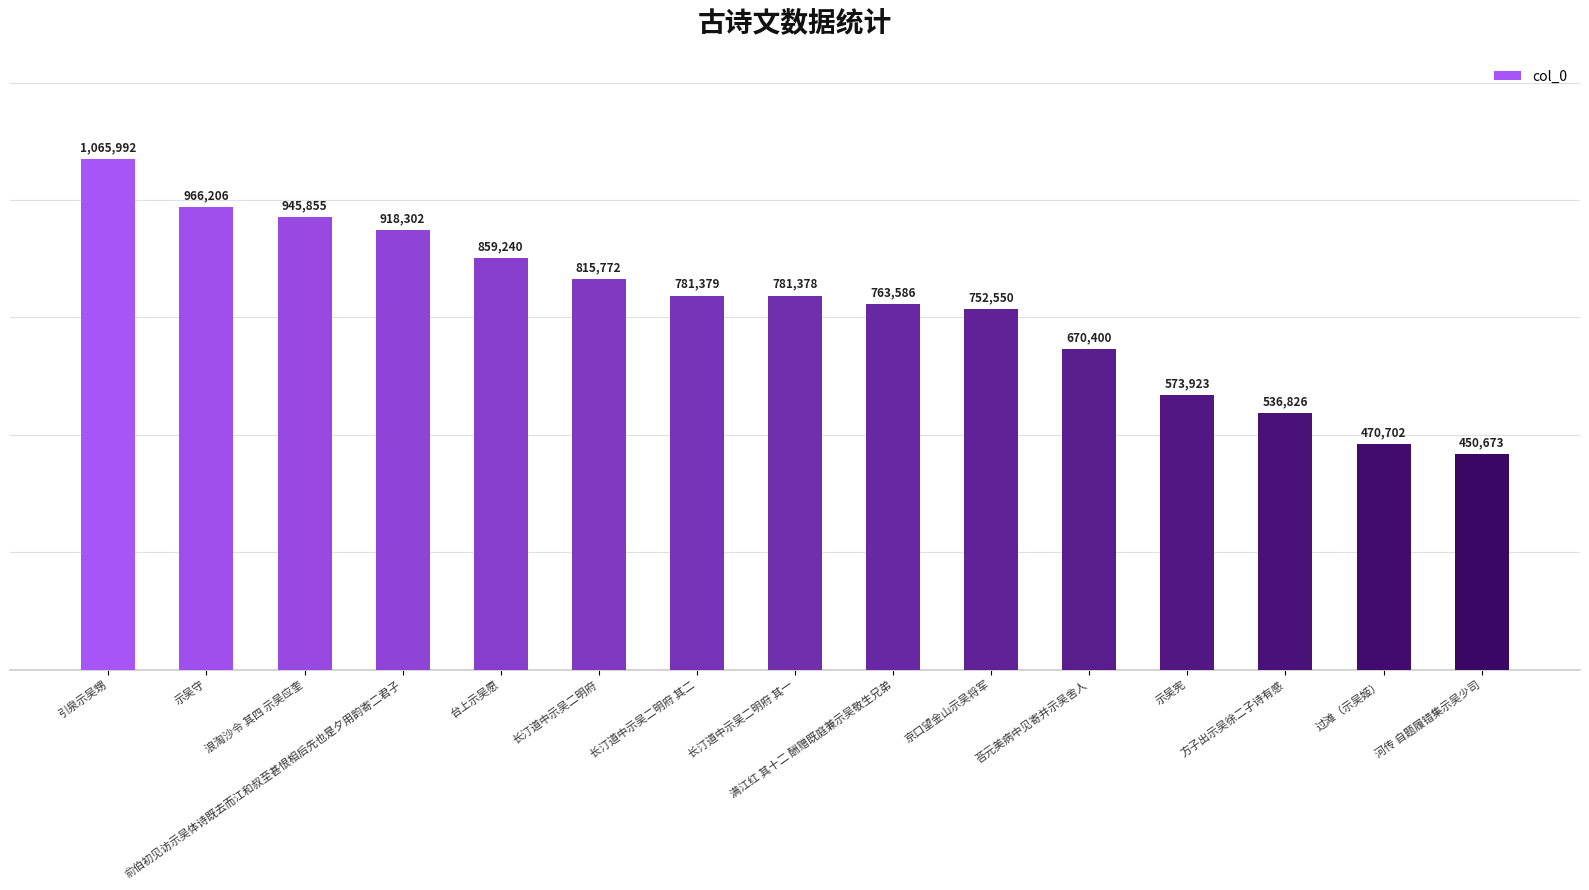

How many data points are less than 781378?

7